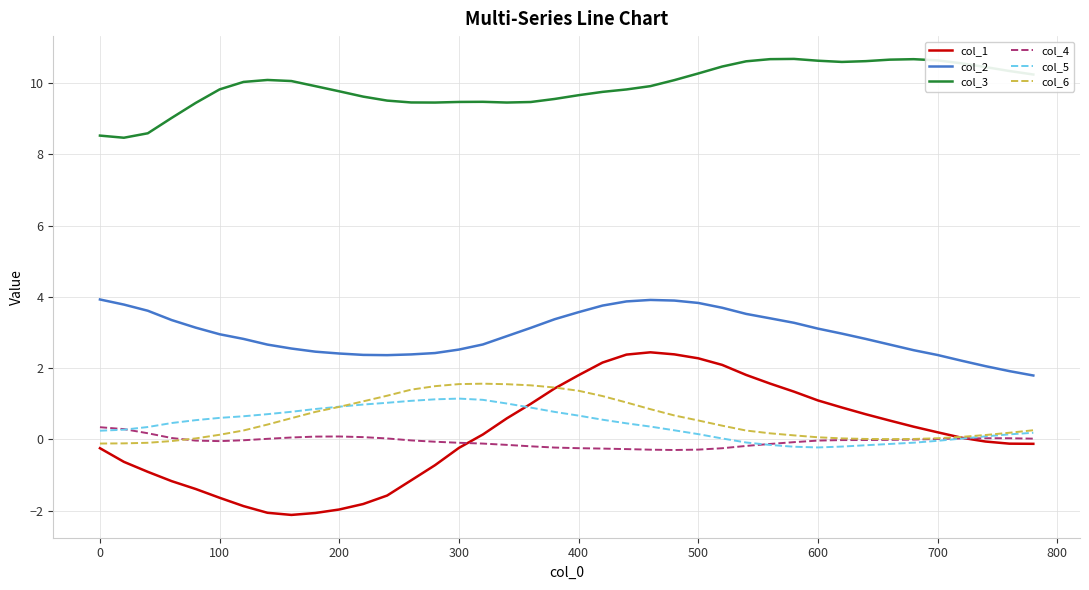

Which series has the largest total across all categories?

col_3